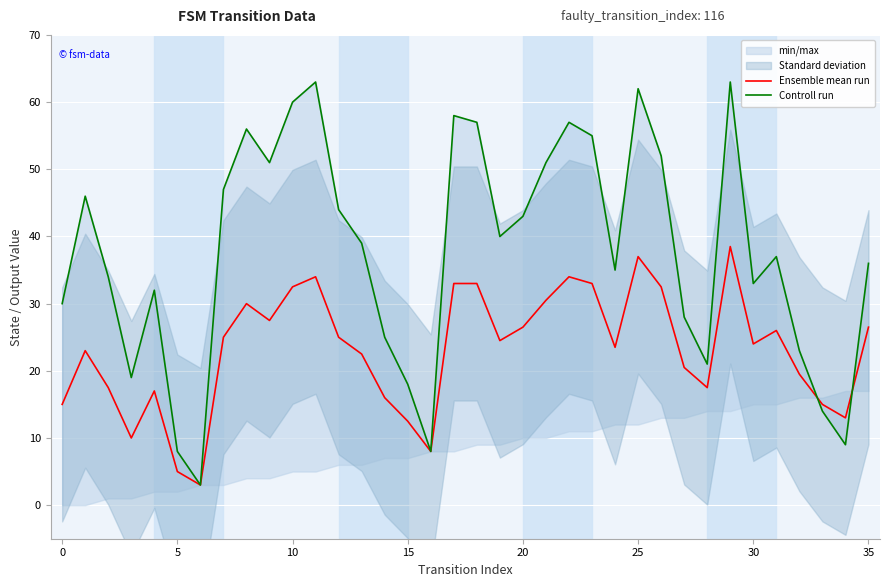

How many lines are shown in the chart?

2